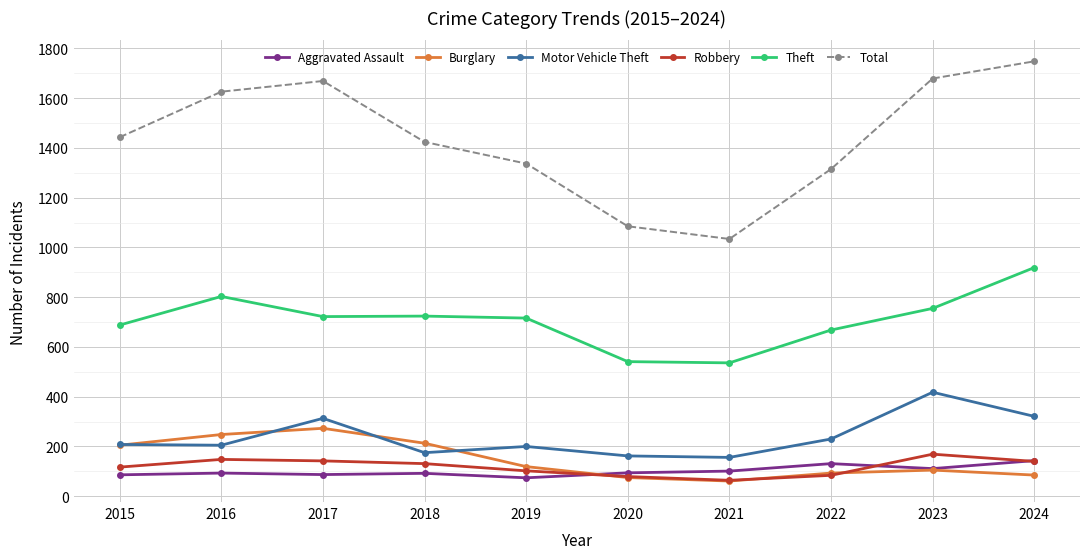

At how many categories does at least one series exceed 363?

10